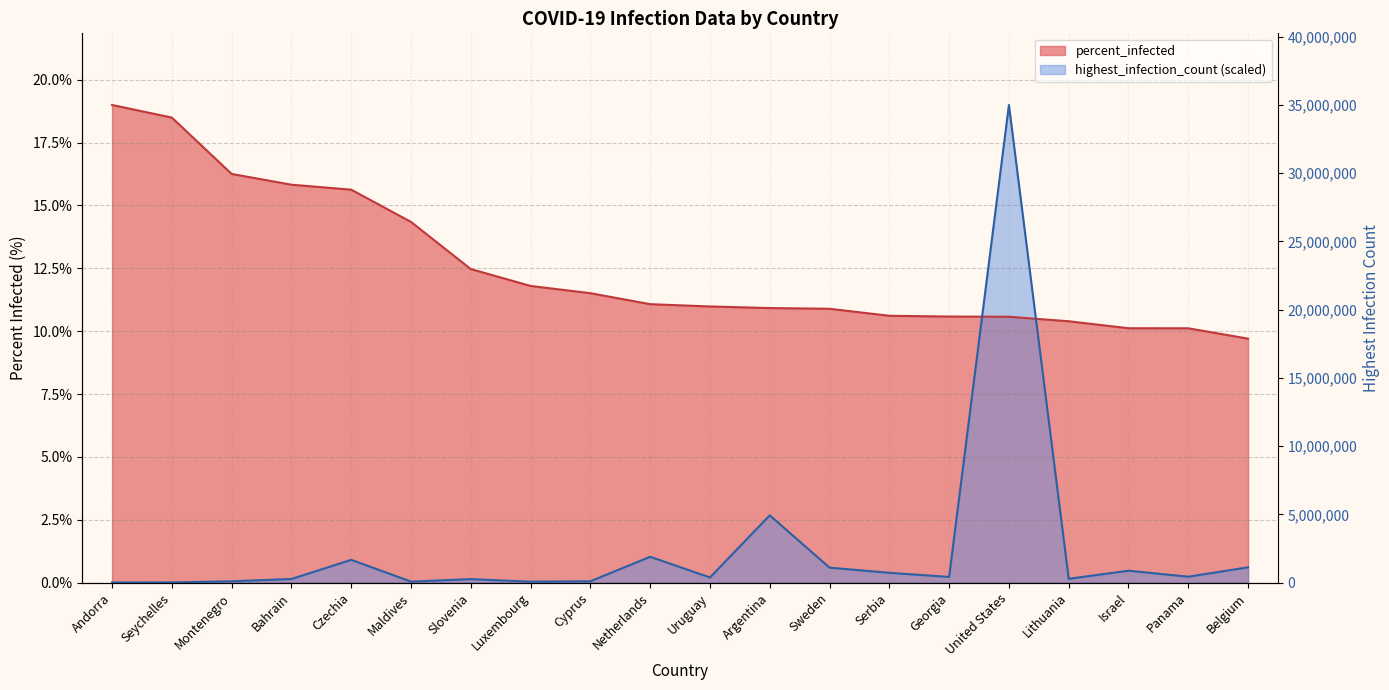

What is the spread (max minus min) of values at Maldives?

14.3